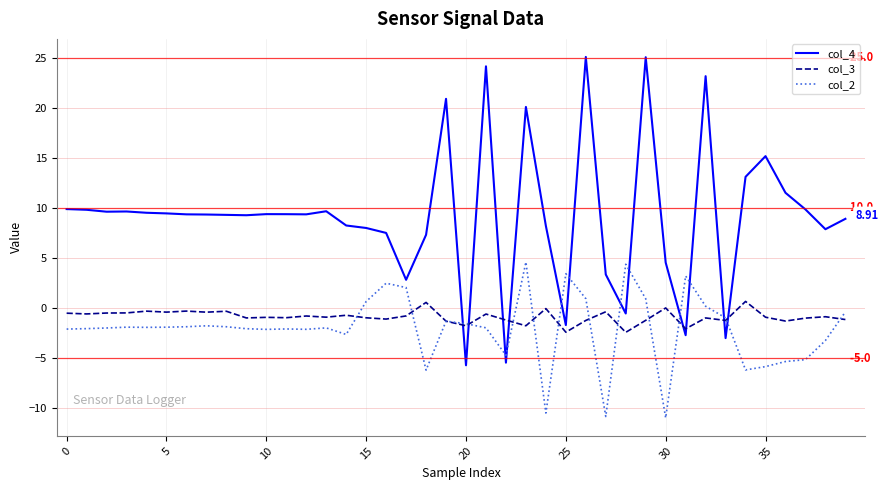

Does the chart have visible grid lines?

Yes